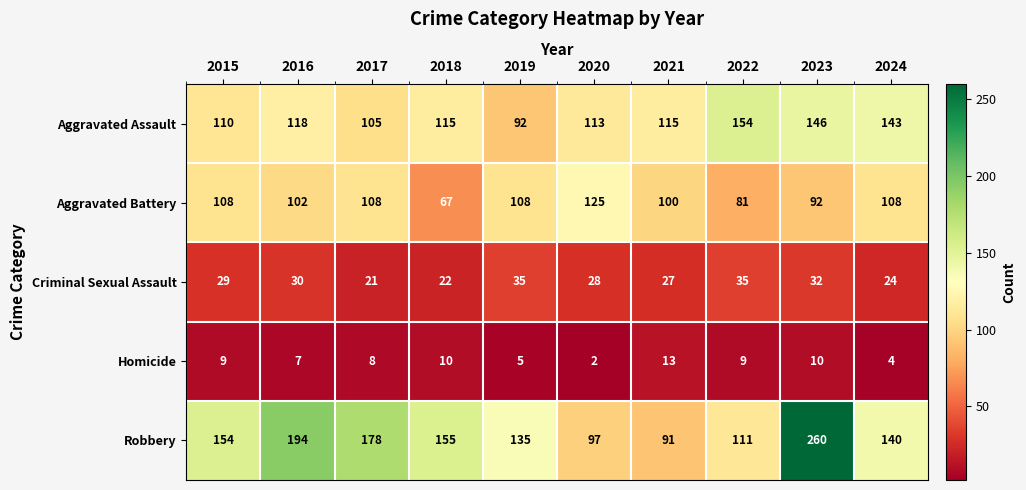

Rank the series by their maximum value, from highest to lowest.

Robbery, Aggravated Assault, Aggravated Battery, Criminal Sexual Assault, Homicide